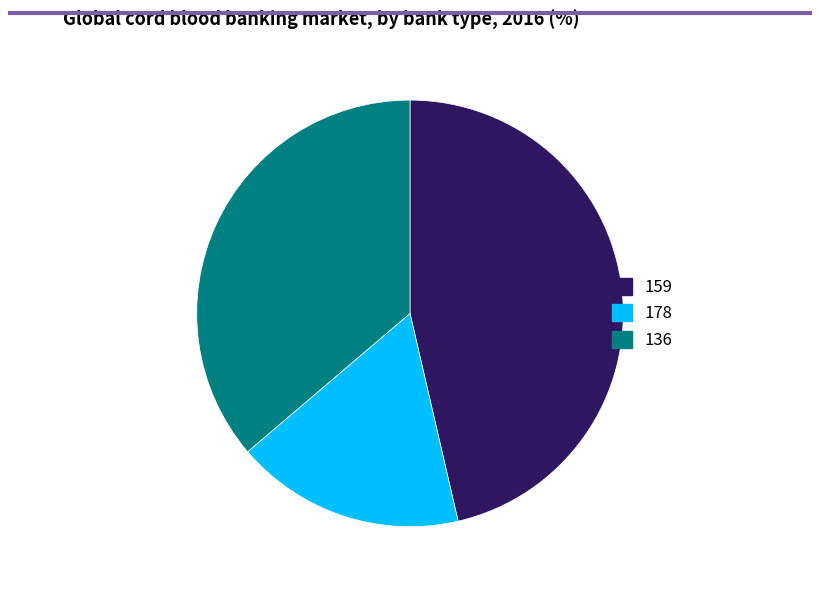

True or false: 178 accounts for 17% of the total.

True